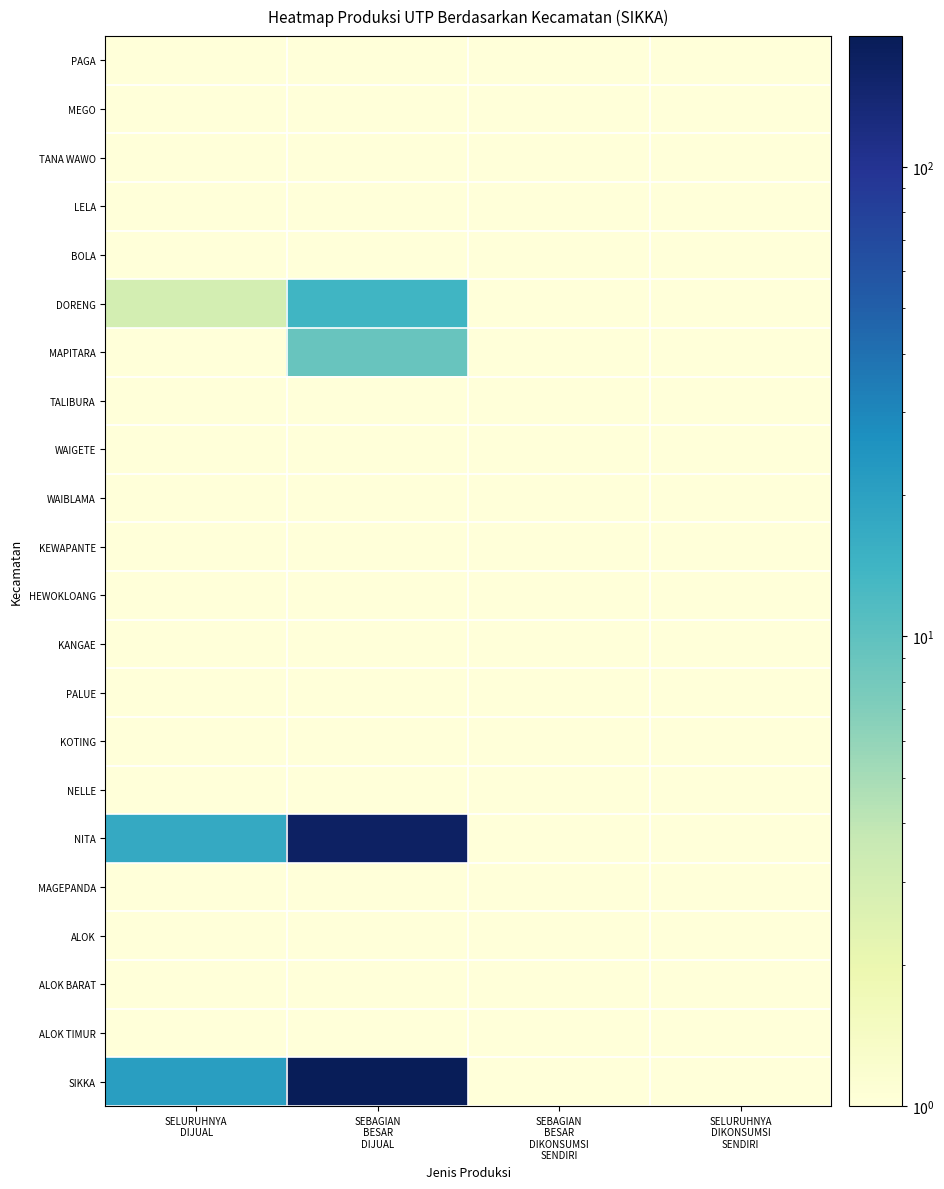

At which category is the sum across all series the highest?

SEBAGIAN
BESAR
DIJUAL